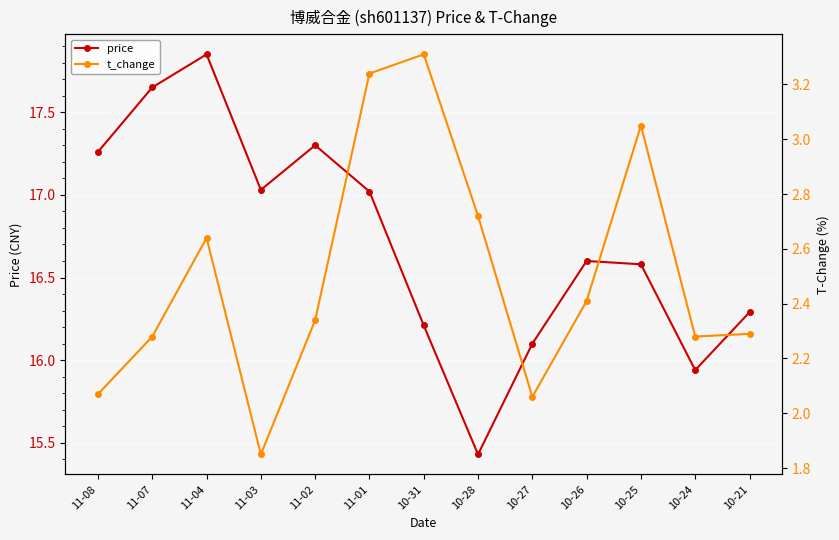

What is the value of the price point at the 5th from the left?

17.3